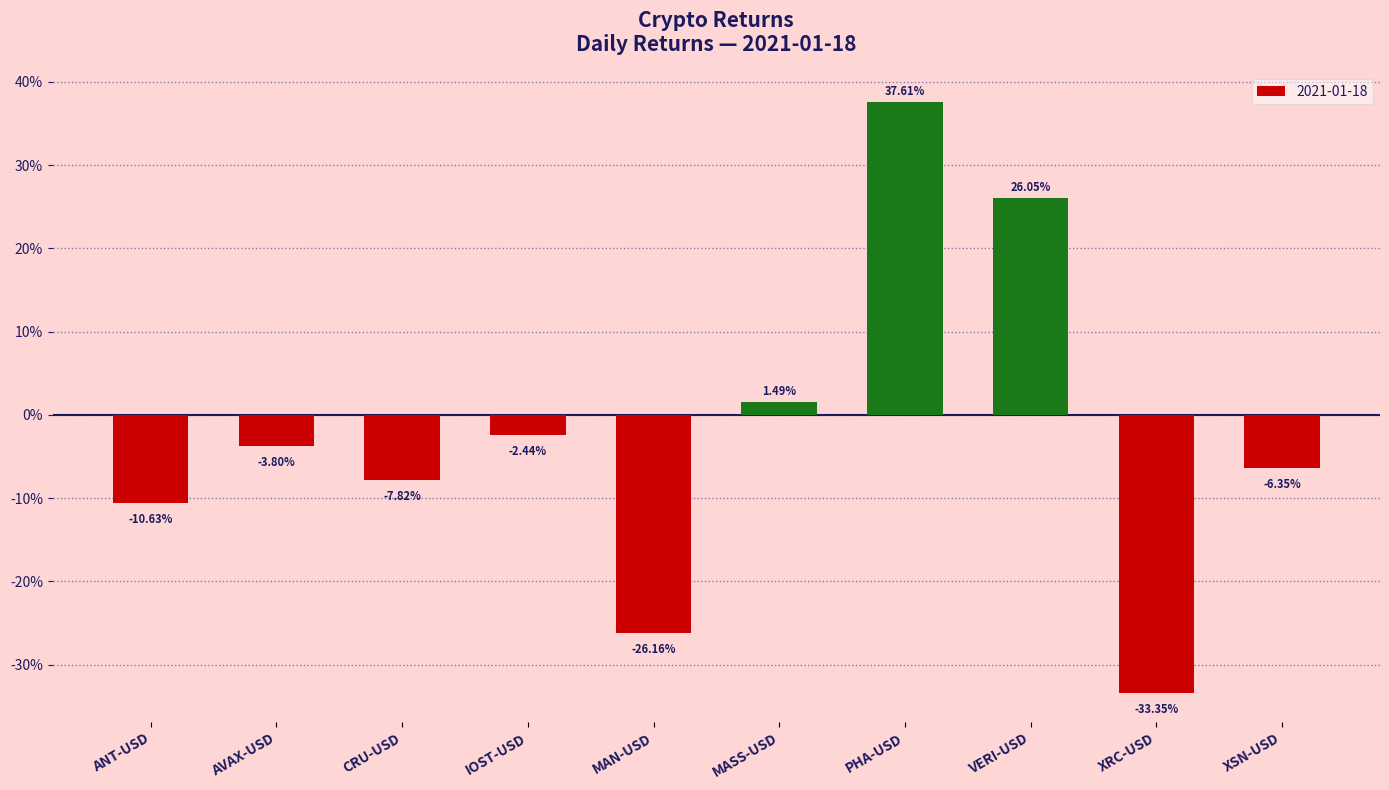

Does the chart contain any negative values?

Yes